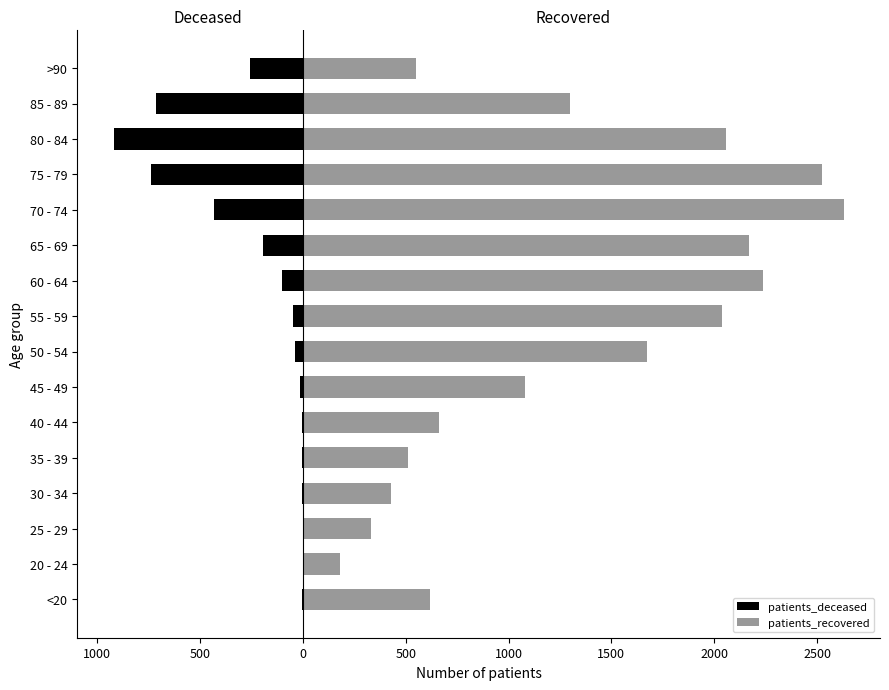

How many categories are shown in the chart?

16